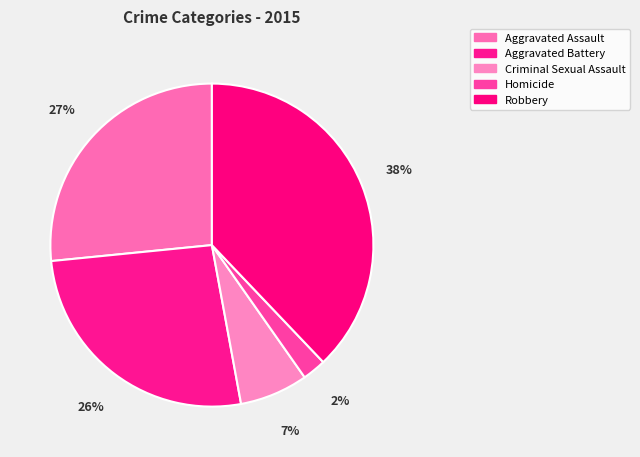

Which has a higher value, Aggravated Battery or Aggravated Assault?

Aggravated Assault